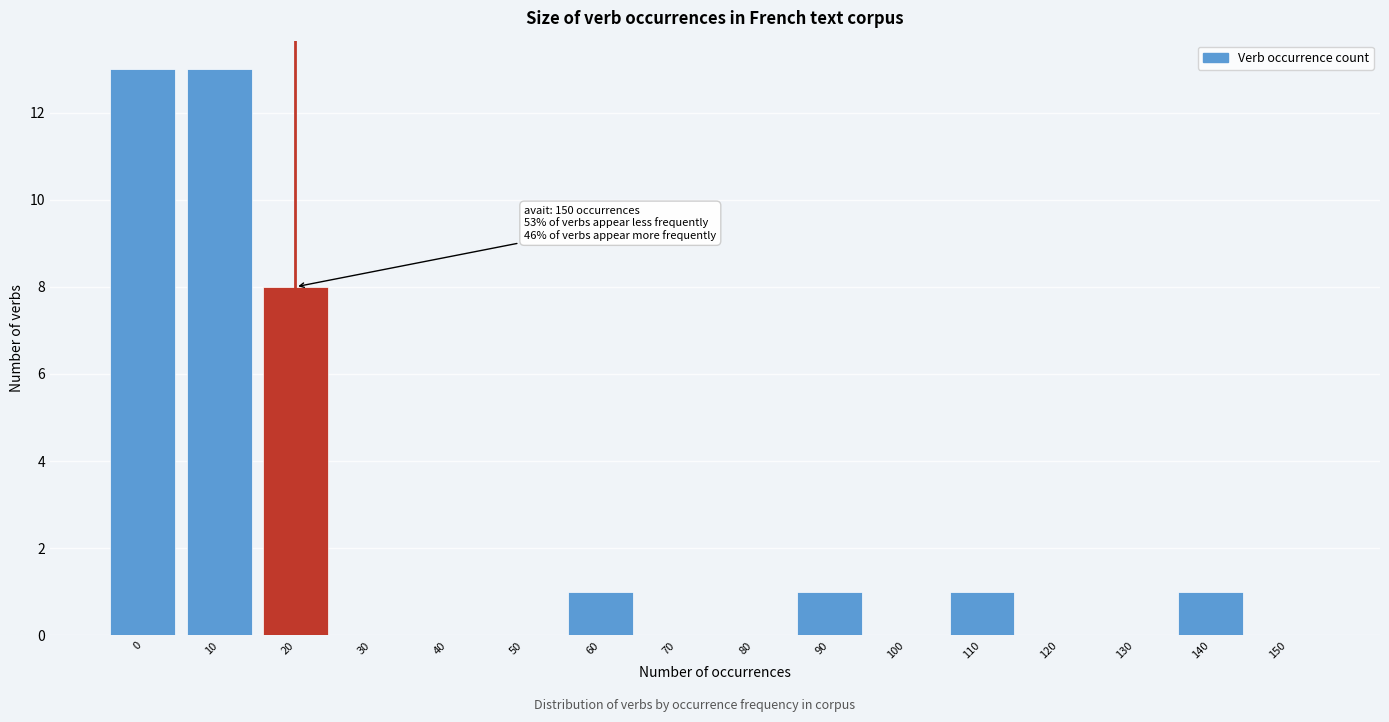

Reading right to left, extract all data points from this chart.

150=0	140=1	130=0	120=0	110=1	100=0	90=1	80=0	70=0	60=1	50=0	40=0	30=0	20=8	10=13	0=13